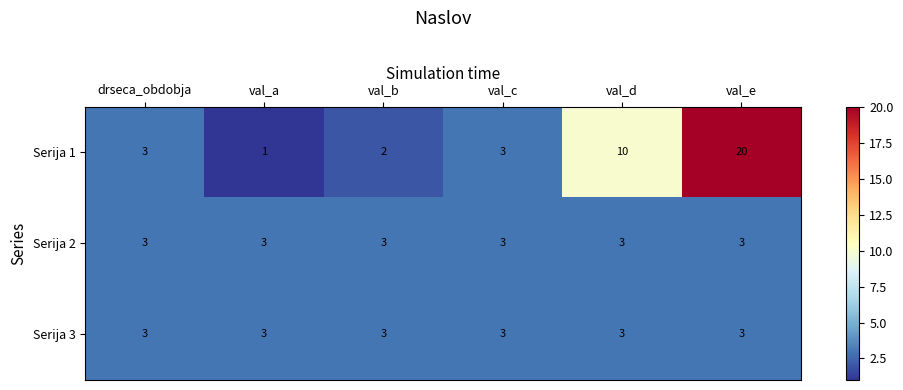

What value does the Serija 2 series have at val_d?

3